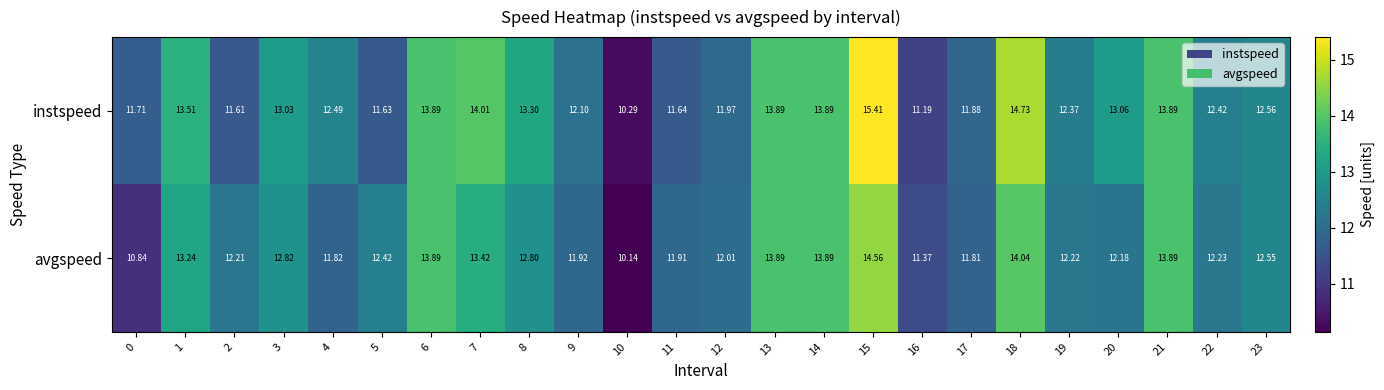

Which series has the largest range (max minus min)?

instspeed